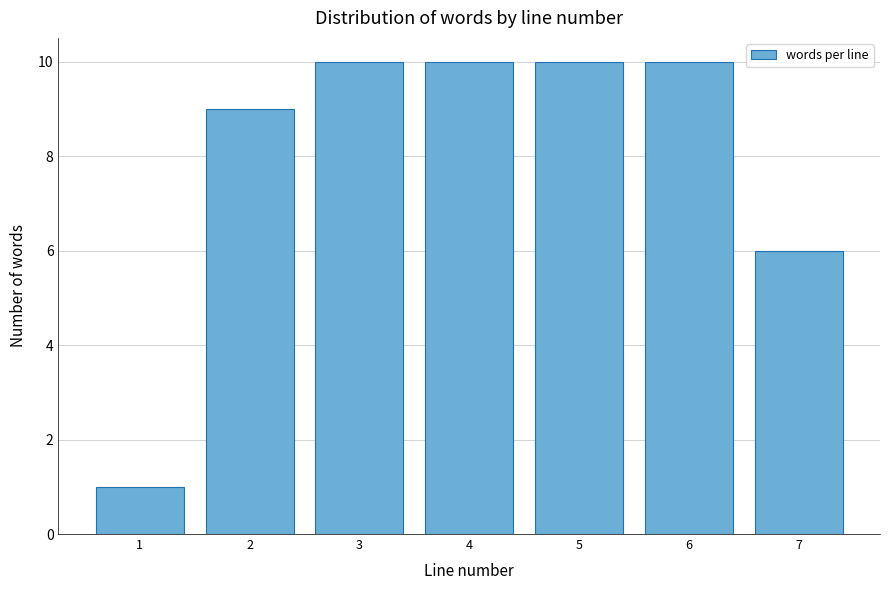

Reading left to right, list every bar in this chart as the range it spans on the x-axis followed by its height. The values are not printed on the chart, so give them approximately, as read against the axis.

0.5 to 1.5: 1
1.5 to 2.5: 9
2.5 to 3.5: 10
3.5 to 4.5: 10
4.5 to 5.5: 10
5.5 to 6.5: 10
6.5 to 7.5: 6